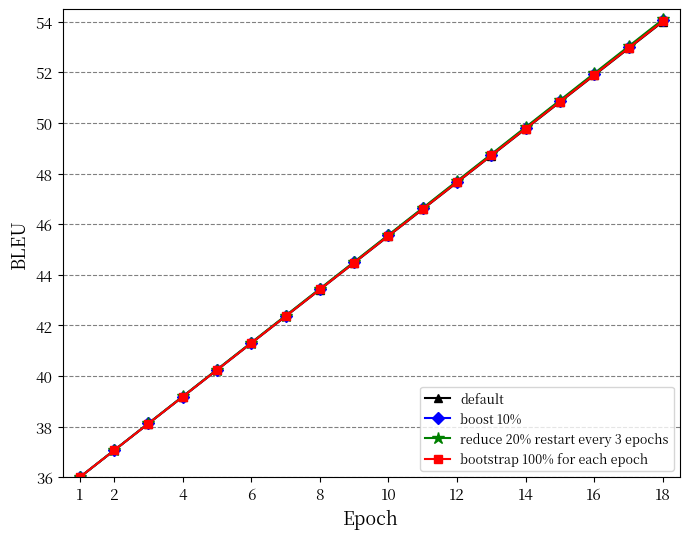

True or false: bootstrap 100% for each epoch has more than 0 points higher than both neighbors.

False